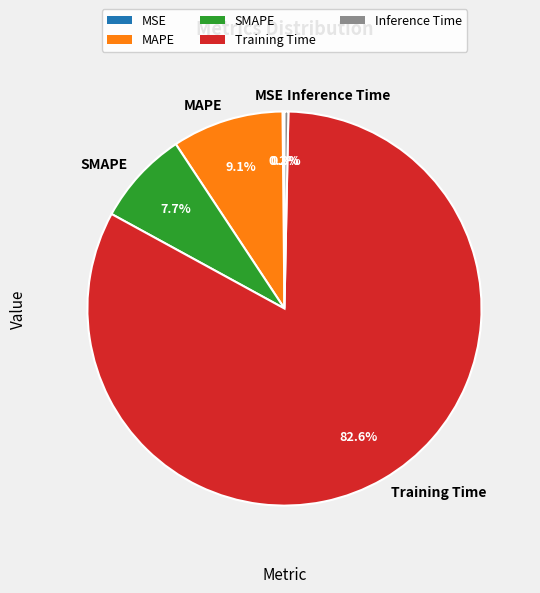

Combined, do Training Time and MAPE account for over 50%?

Yes